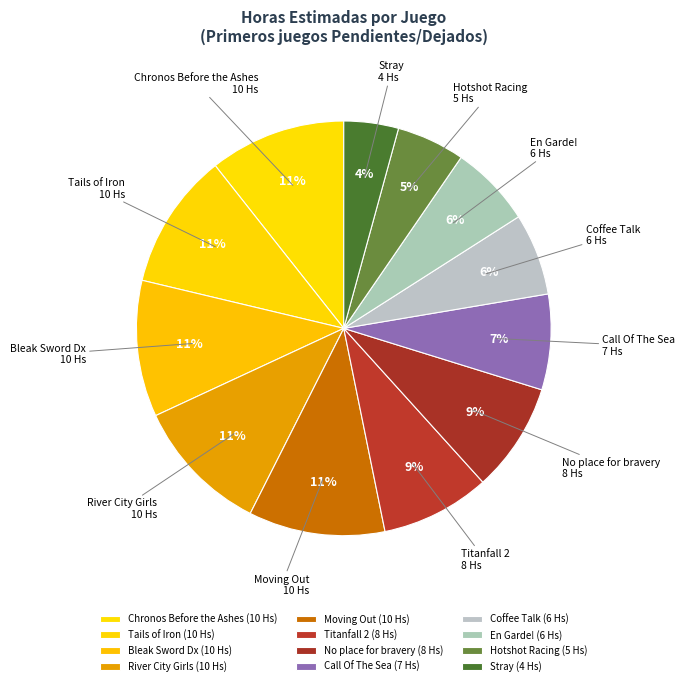

Is the sum of Tails of Iron and Coffee Talk greater than half?

No